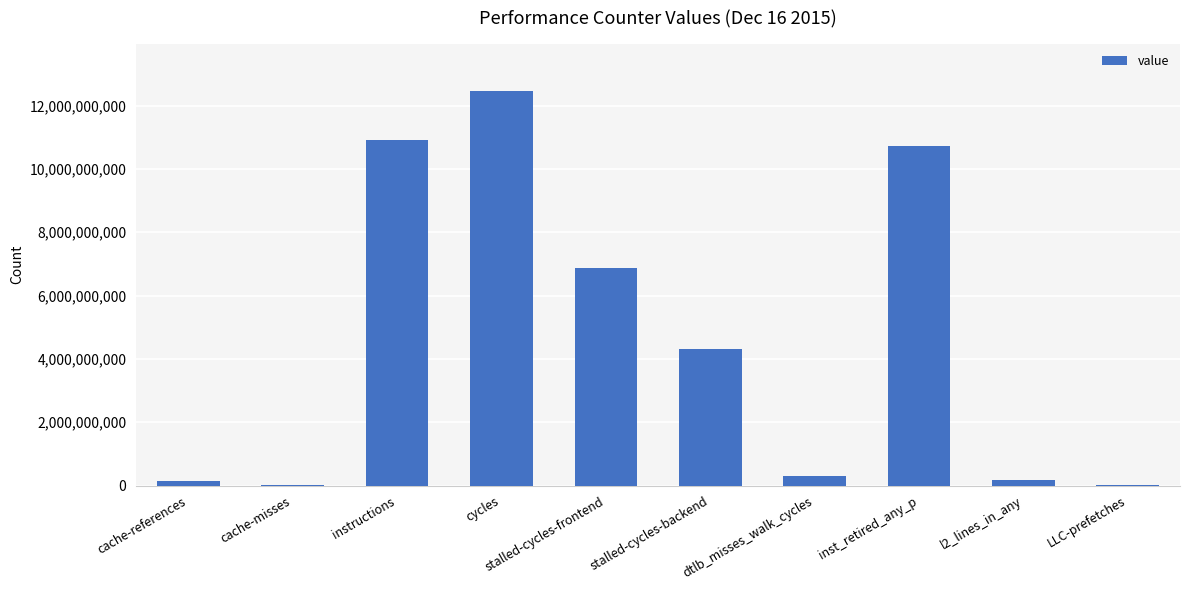

How many data points does each series have?

10